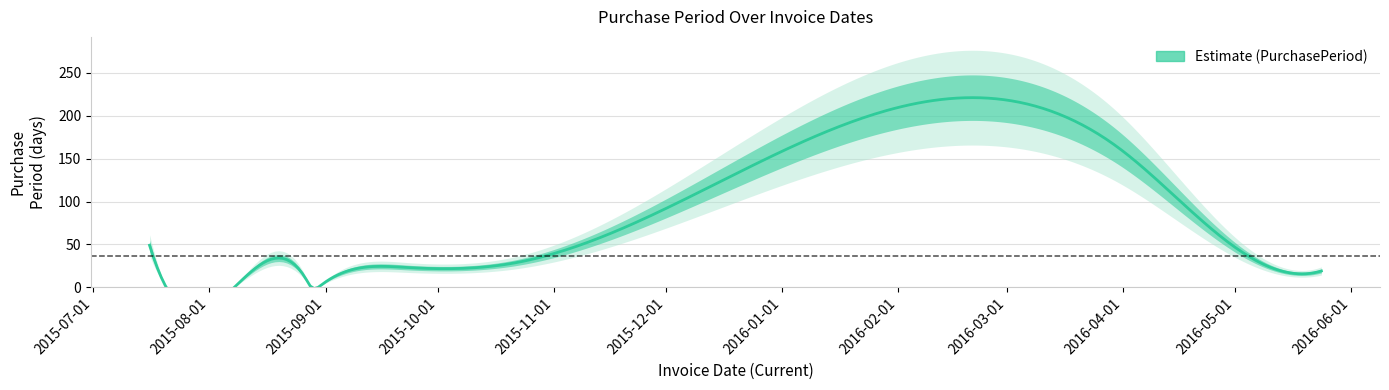

True or false: the data has more than 2 interior local peaks.

False